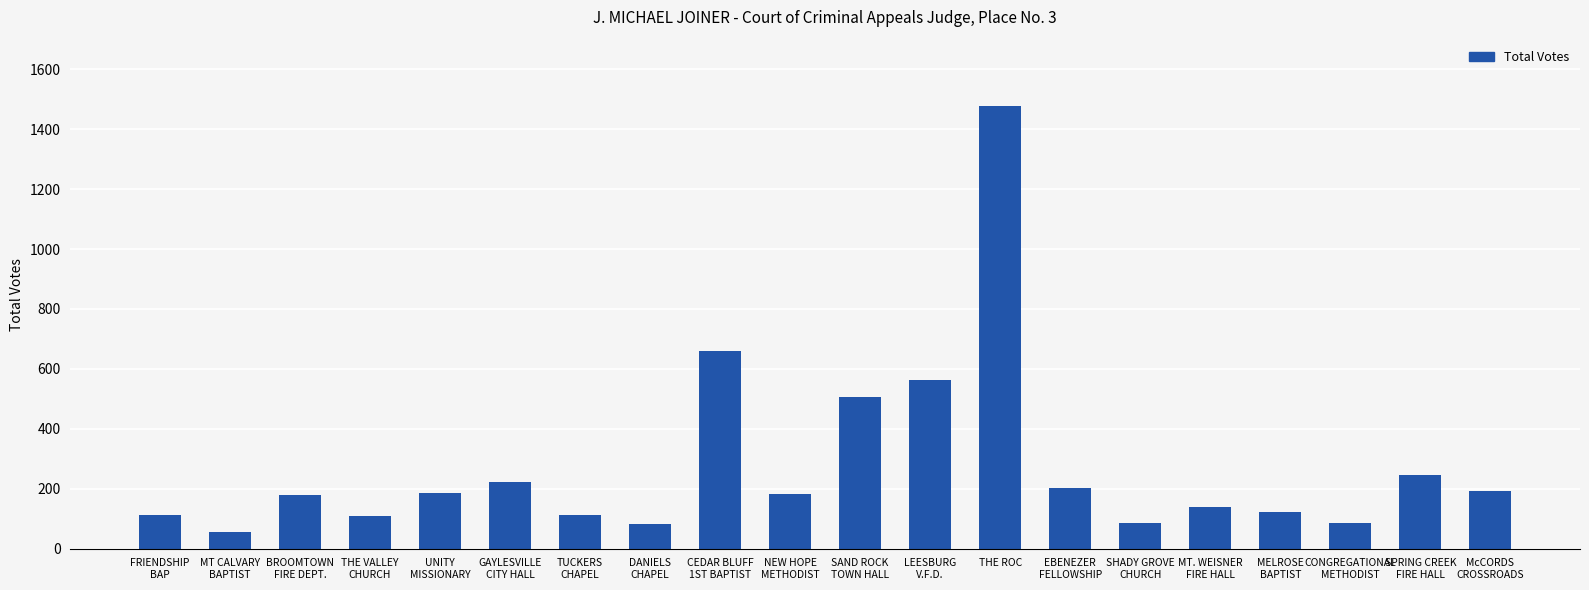

What is the smallest value displayed?

54